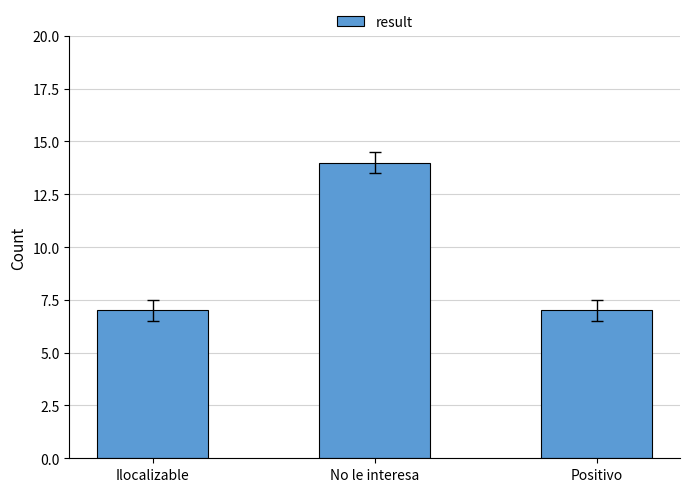

Reading left to right, what are all the values shown in this chart?

7	14	7